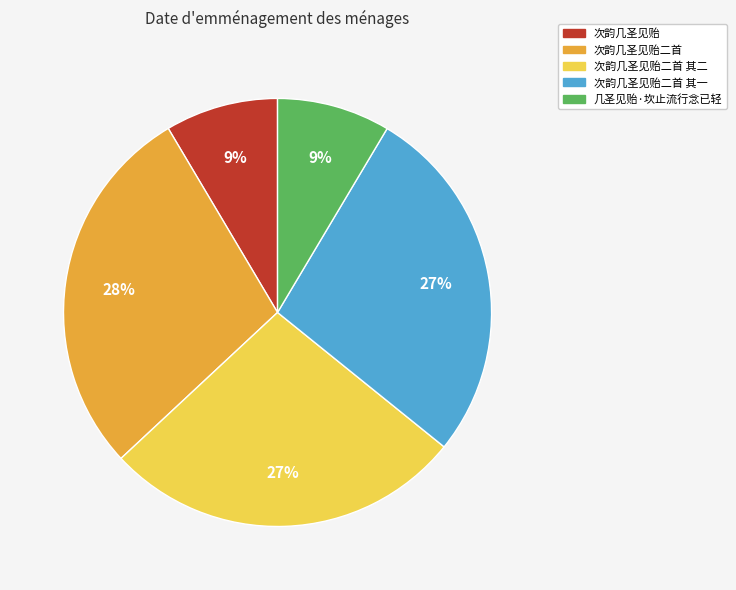

Is there any slice that represents more than half of the pie?

No